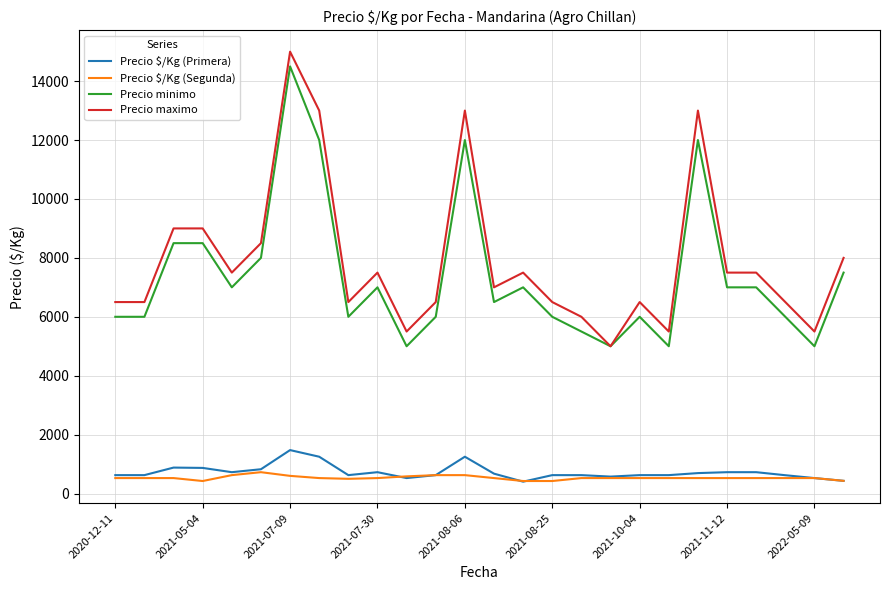

How many series are shown in this chart?

4